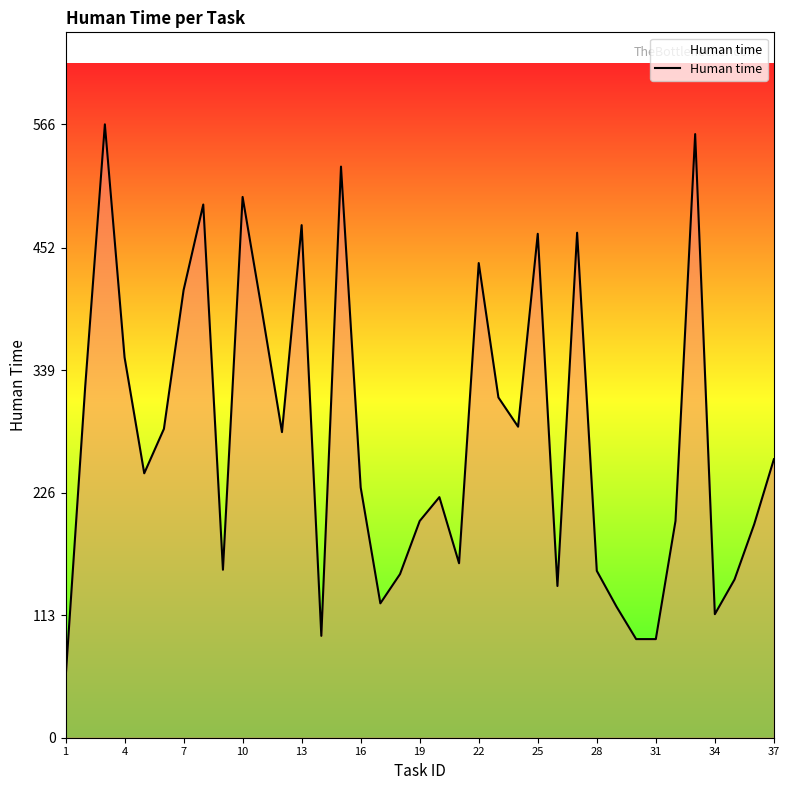

What is the difference between the maximum and minimum values?

512